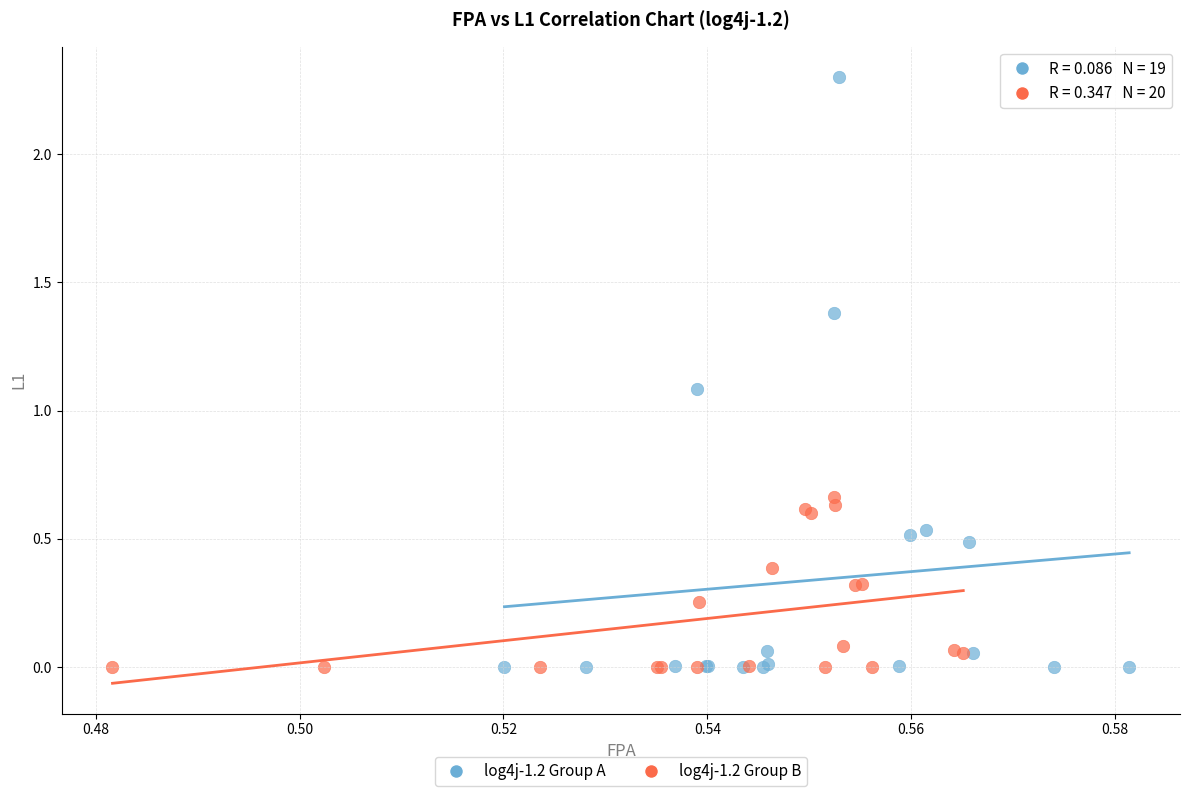

Which series reaches the maximum Y coordinate?

log4j-1.2 Group A